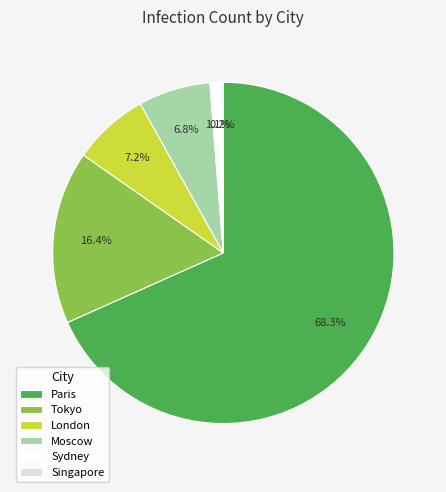

Do Moscow and London together represent more than half of the pie?

No